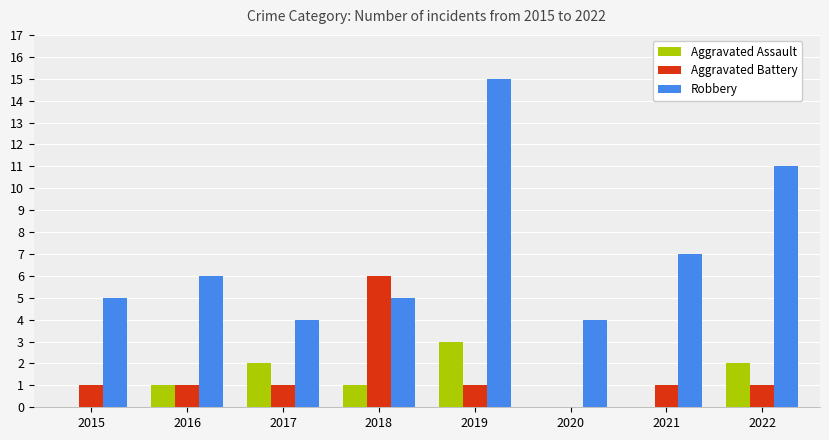

What is the greatest value displayed?

15